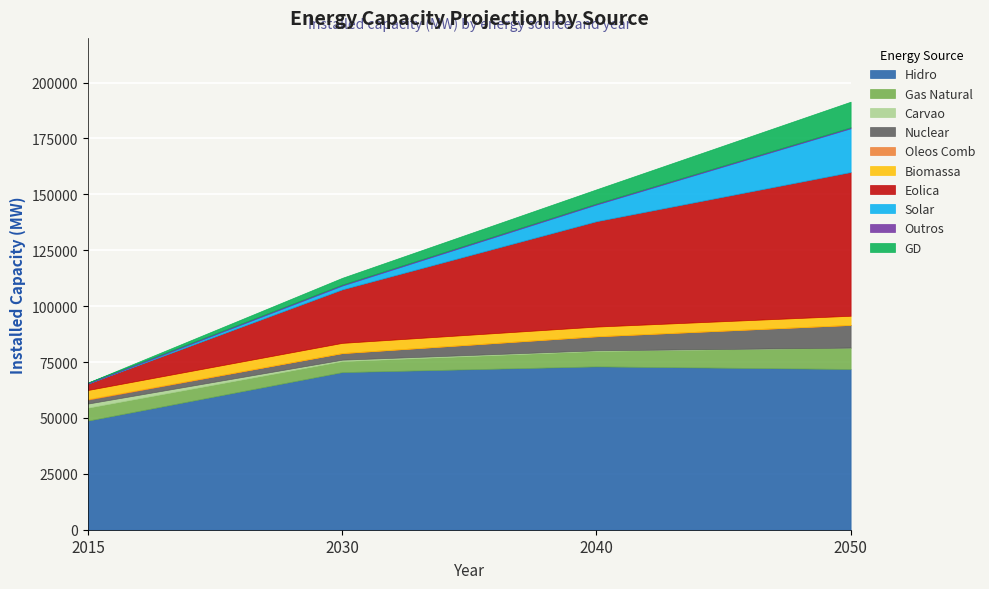

Reading left to right, what are all the values shown in this chart?

2015: 48809	5804	1827	1724	310	4036	2886	5	427	1
2030: 70504	4935	622	2962	0	4557	23940	1722	427	3014
2040: 73062	6904	285	6287	0	4326	47141	7488	427	6338
2050: 71909	9545	0	10159	0	4096	64291	19573	427	11463